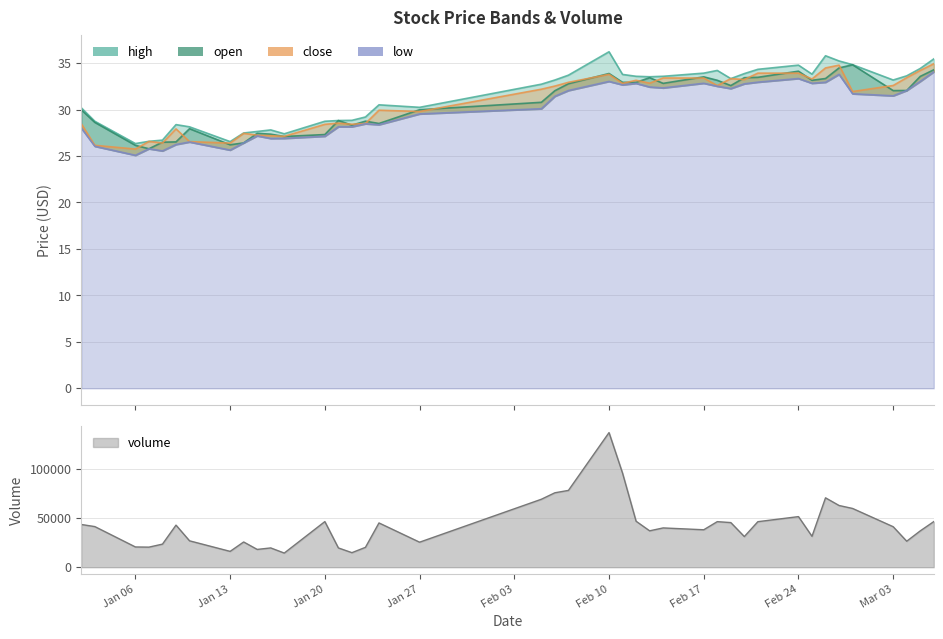

Which series has the largest range (max minus min)?

high